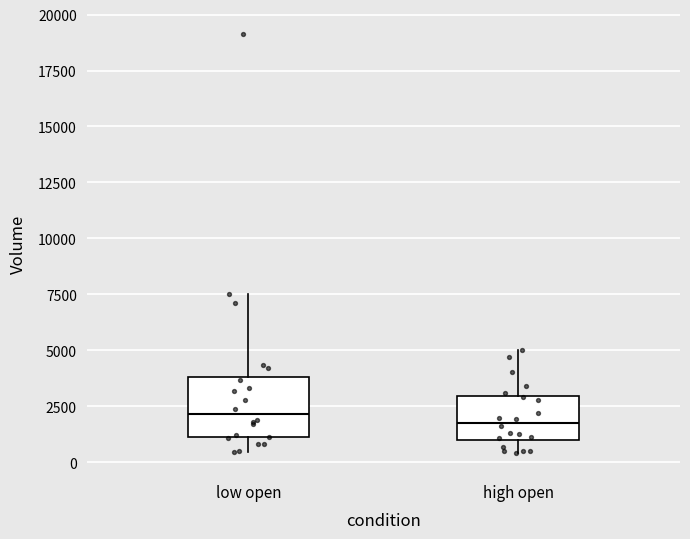

Where is the upper edge of the box for high open on the y-axis? The values are not printed on the chart, so give them approximately, as read against the axis.

3000